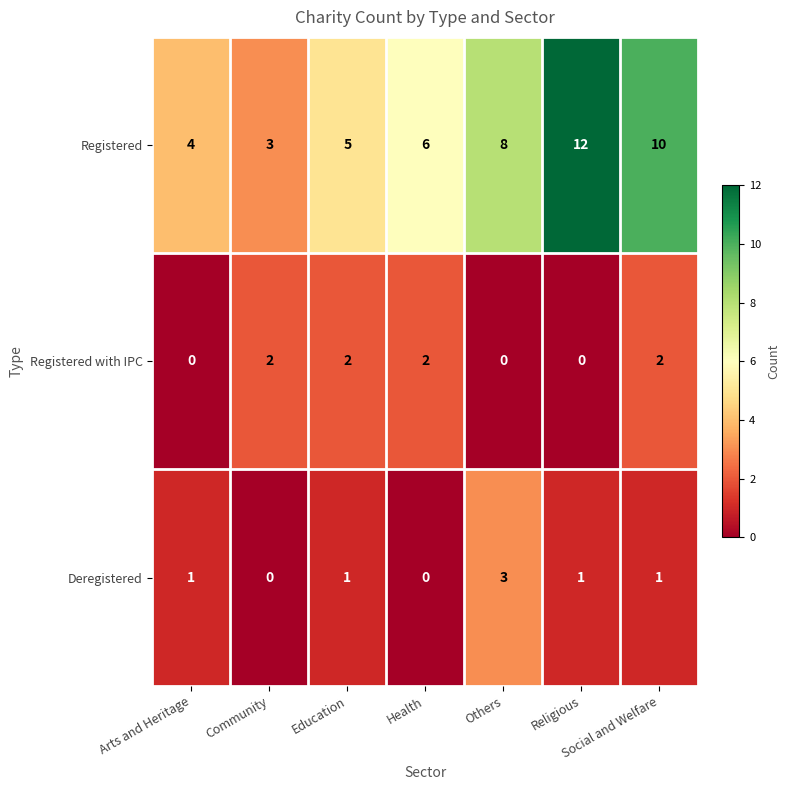

At Social and Welfare, list the series in order from largest to smallest.

Registered, Registered with IPC, Deregistered